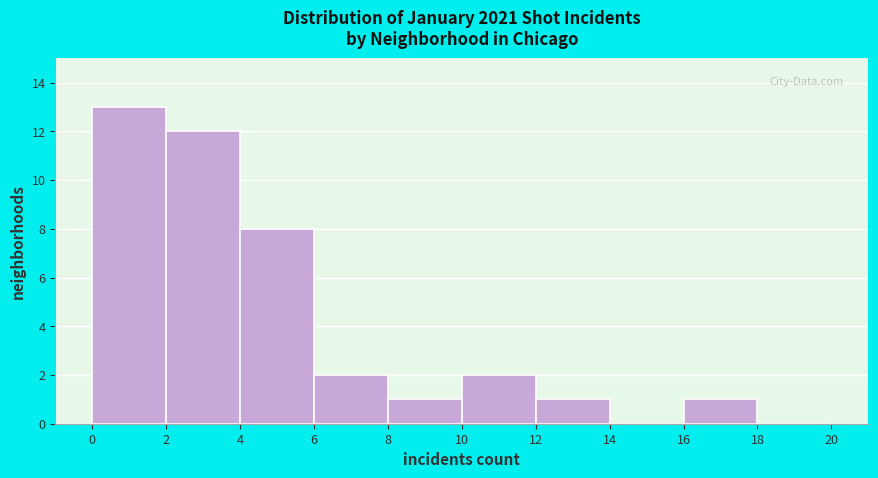

Reading left to right, transcribe this chart: for each bar, give the range it covers on the x-axis and its height. The values are not printed on the chart, so give them approximately, as read against the axis.

0 to 2: 13
2 to 4: 12
4 to 6: 8
6 to 8: 2
8 to 10: 1
10 to 12: 2
12 to 14: 1
14 to 16: 0
16 to 18: 1
18 to 20: 0